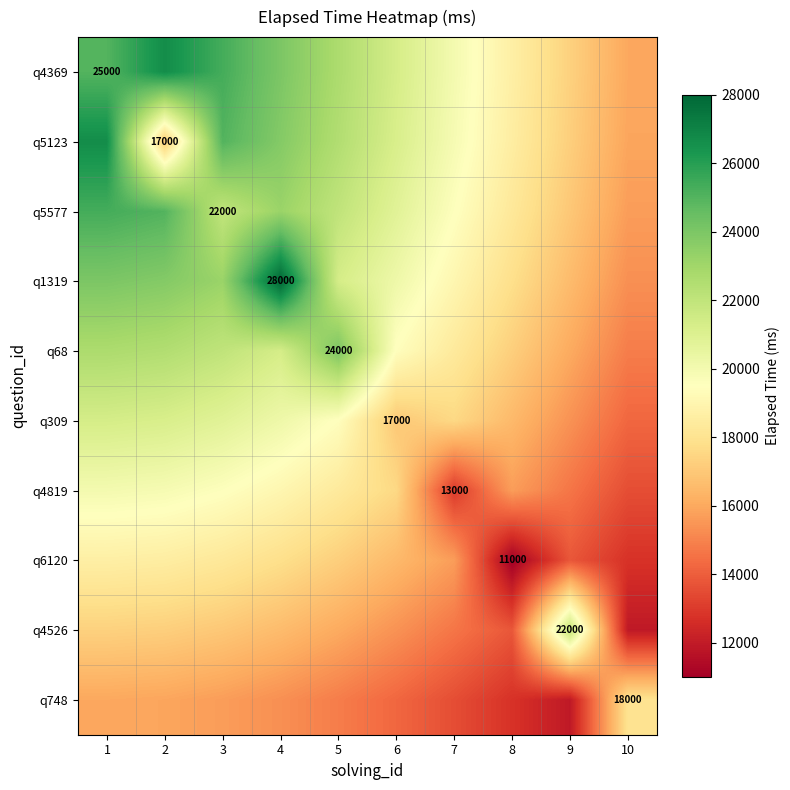

Rank the categories by q5577 value from highest to lowest.

1, 2, 4, 5, 3, 6, 7, 8, 9, 10